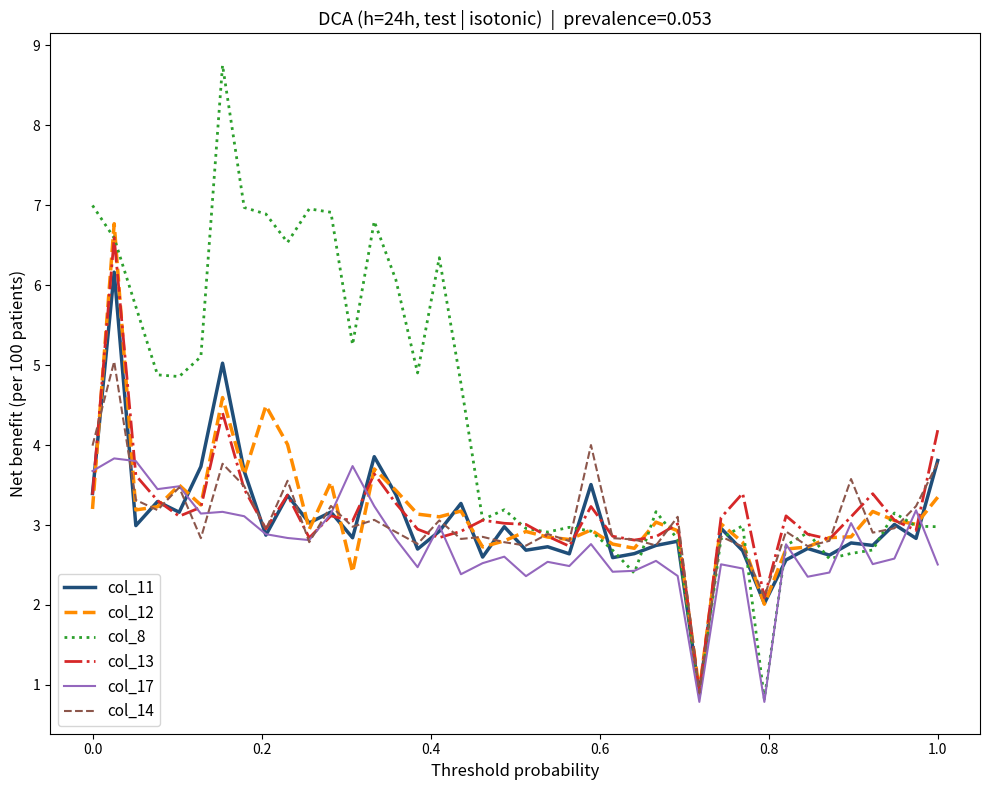

What is the maximum value shown in the chart?

8.8